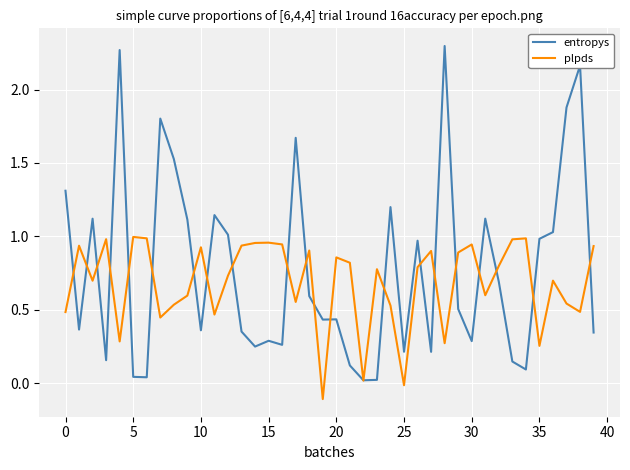

Which series has the largest range (max minus min)?

entropys